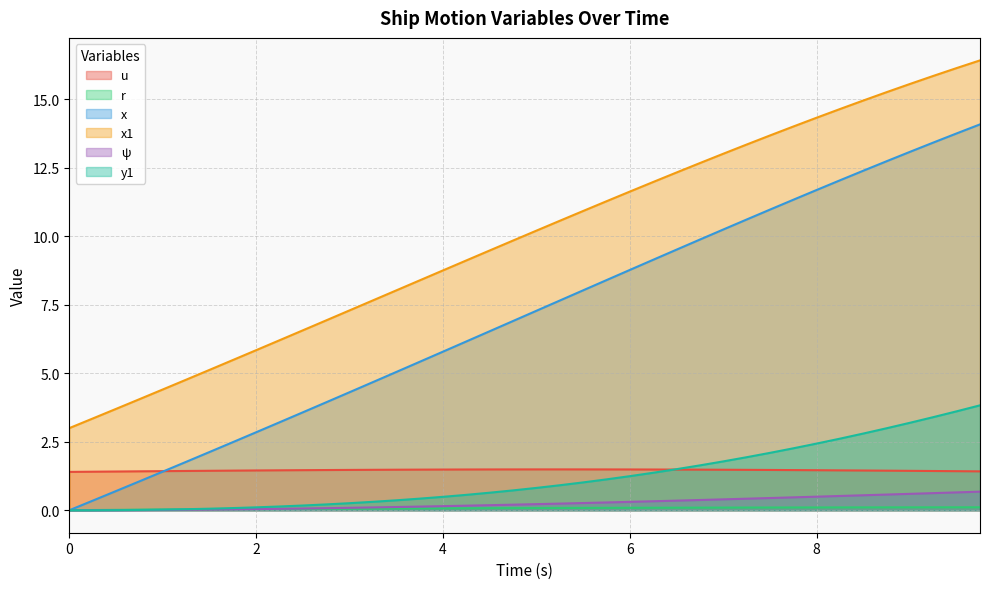

What position from the right is 7.75?

9